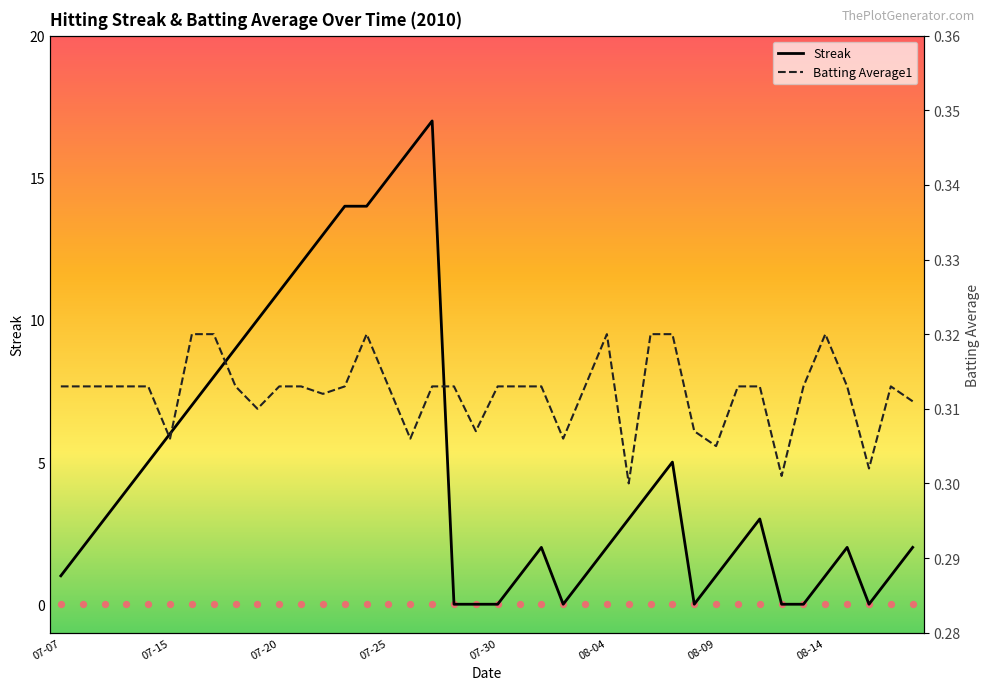

Is the value of Streak at 2010-07-28 greater than the value of Batting Average1 at 2010-08-06?

No